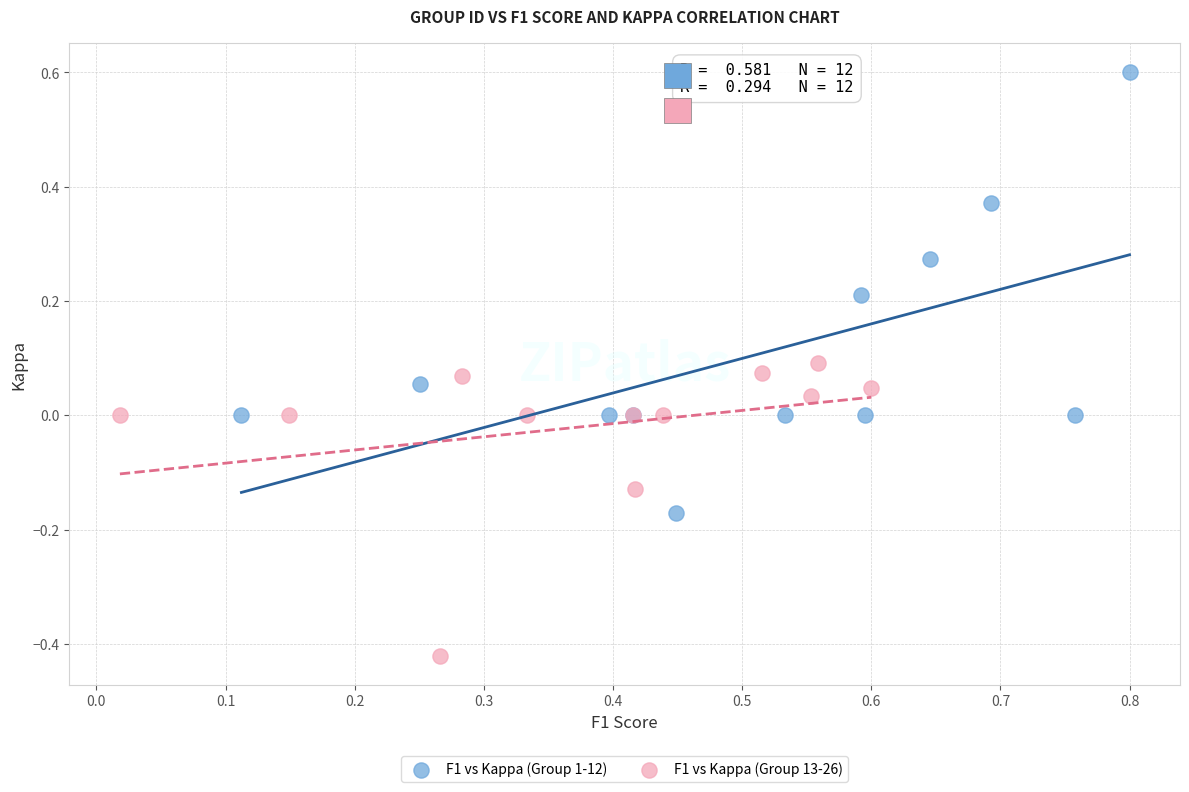

Which series has the widest spread of Y values?

F1 vs Kappa (Group 1-12)